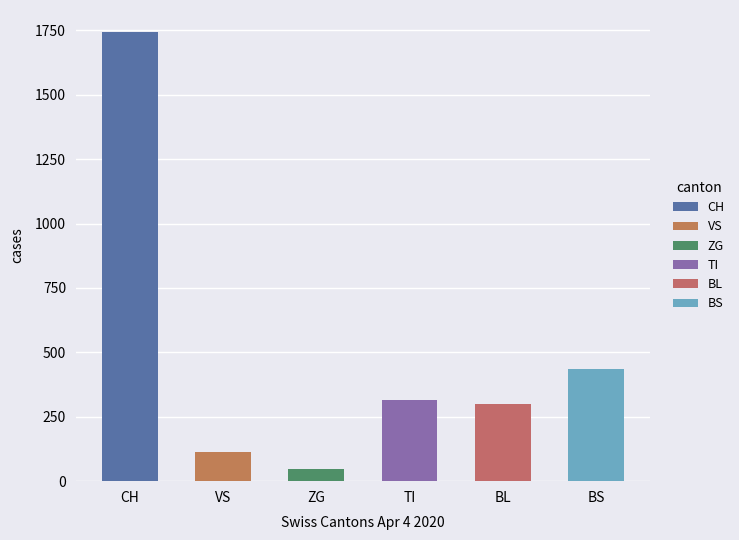

Which series has the largest range (max minus min)?

CH